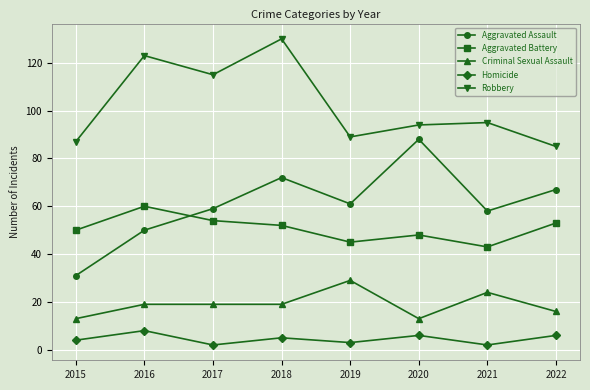

What is the minimum value shown in the chart?

2